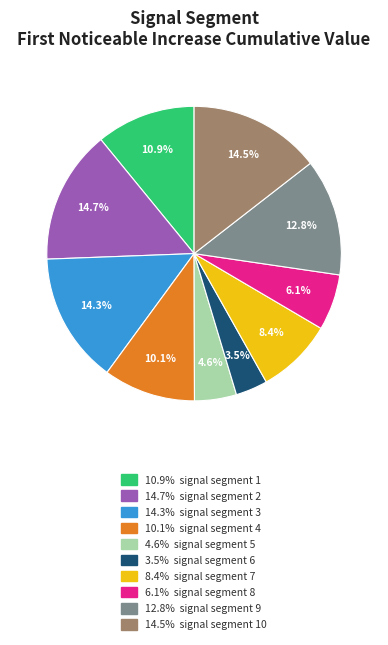

To the nearest percent, what is the average slice percentage?

10%